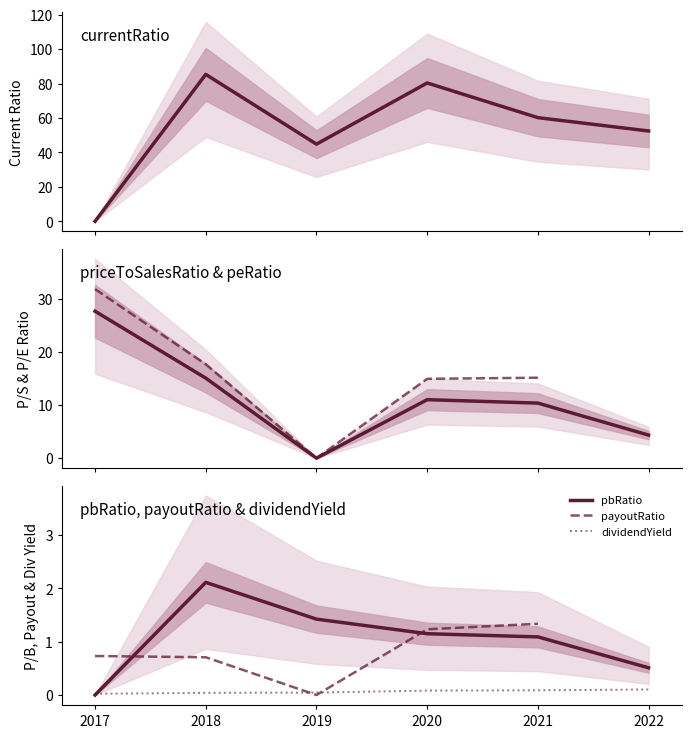

How many payoutRatio values are between 0 and 1?

3